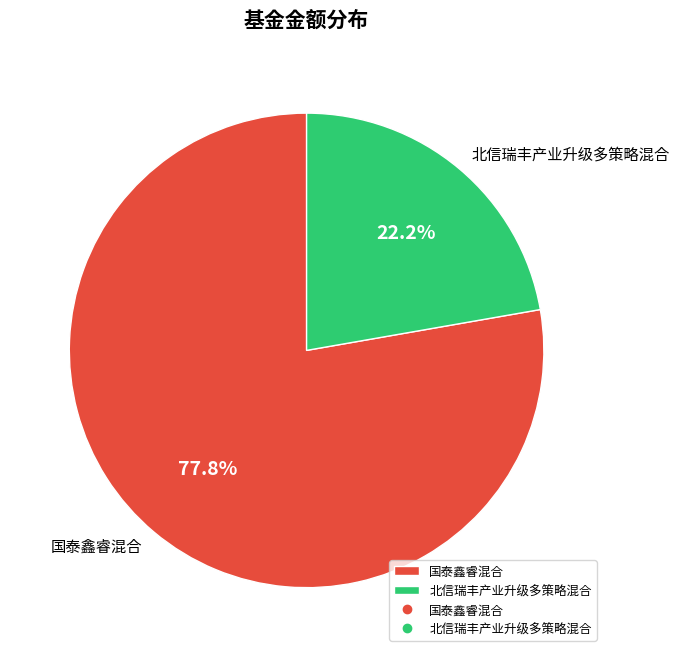

Which has a higher value, 北信瑞丰产业升级多策略混合 or 国泰鑫睿混合?

国泰鑫睿混合